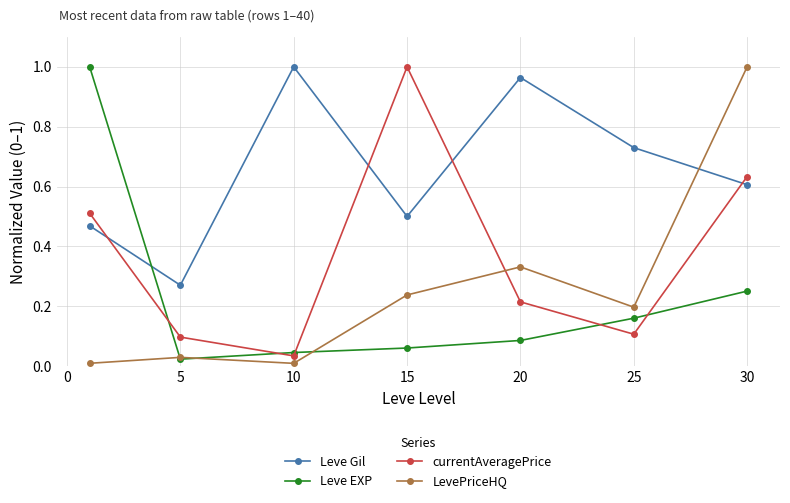

True or false: Leve EXP has more than 2 points higher than both neighbors.

False